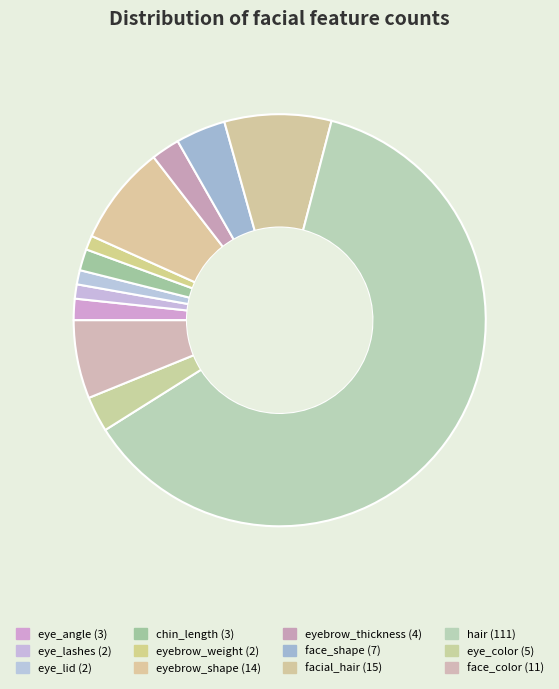

Count the number of slices in the pie.

12